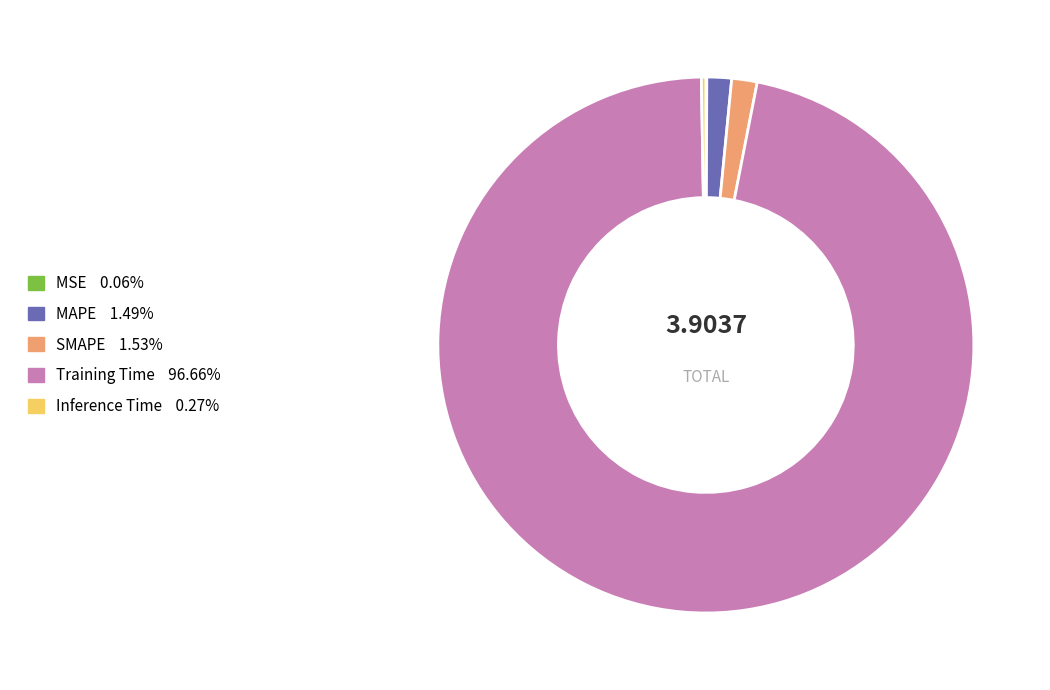

Which category accounts for the majority?

Training Time